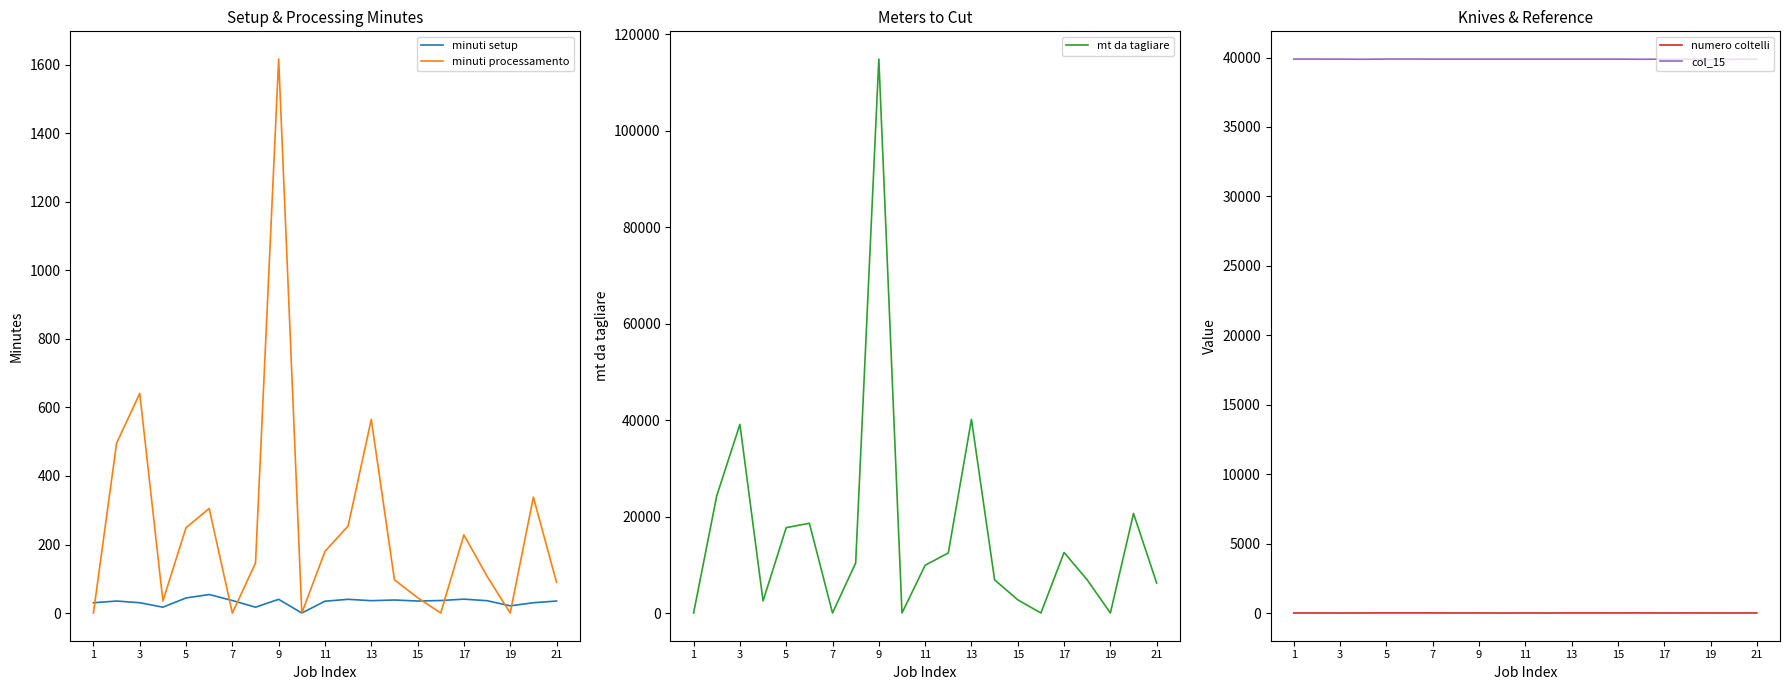

Which series ends up on top after the final intersection of minuti processamento and minuti setup?

minuti processamento